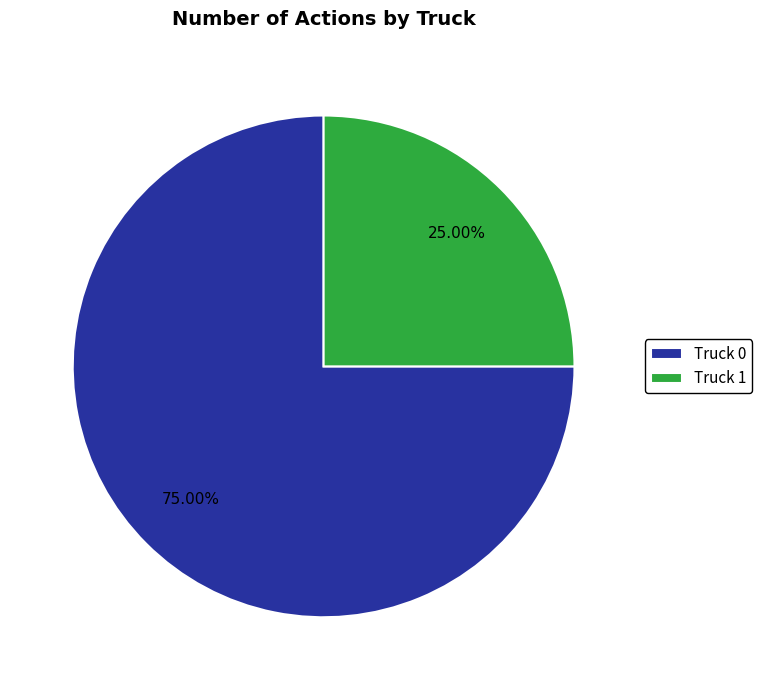

How many slices are in this pie chart?

2